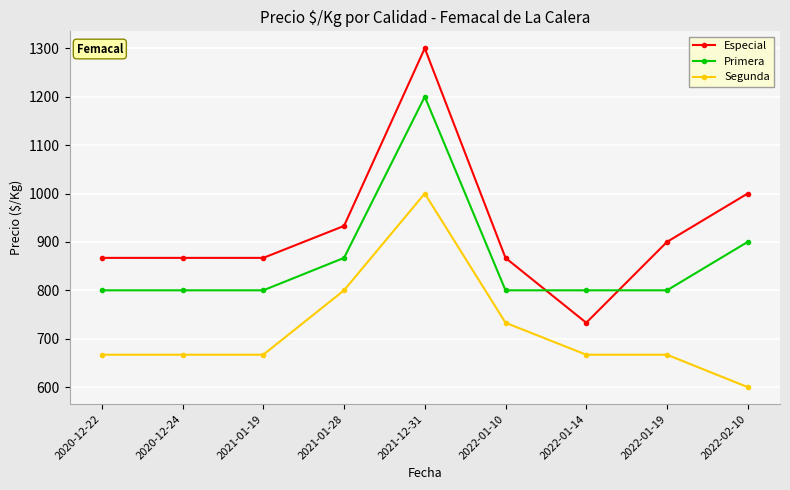

Which series has the largest total across all categories?

Especial